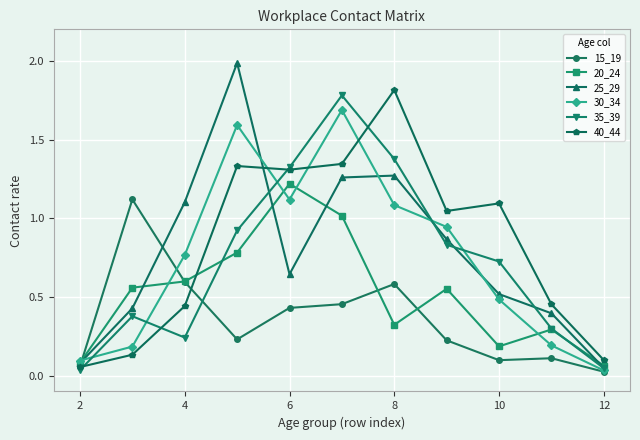

Which series has the largest range (max minus min)?

25_29